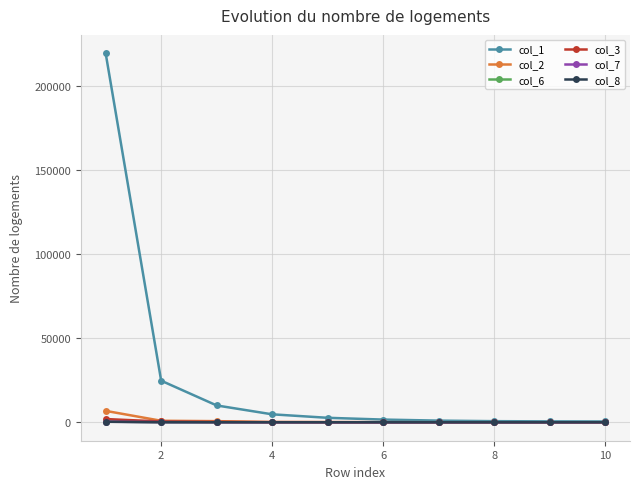

Which series has the largest range (max minus min)?

col_1